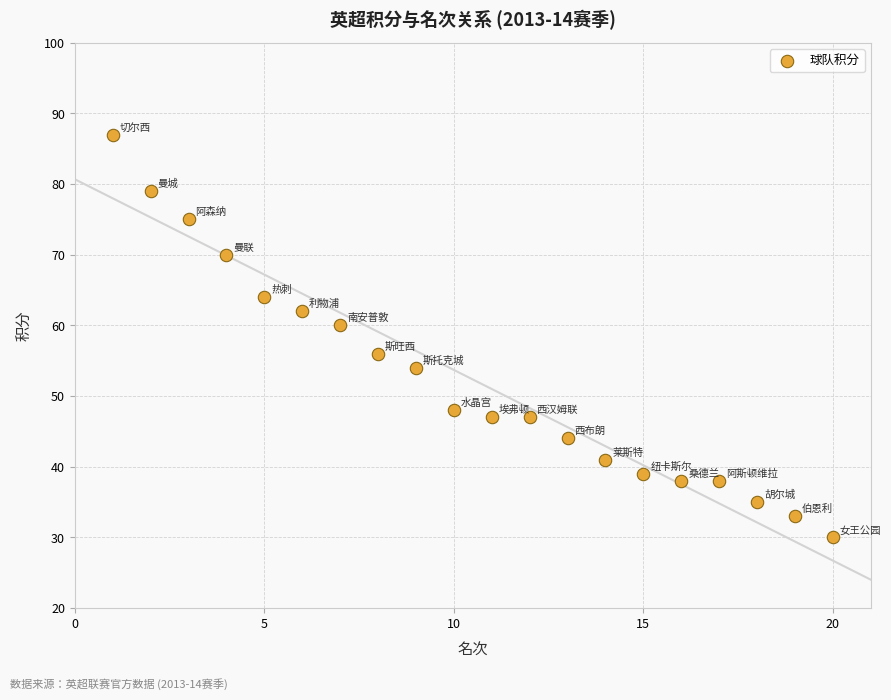

What is the range of Y values (max minus min)?

57